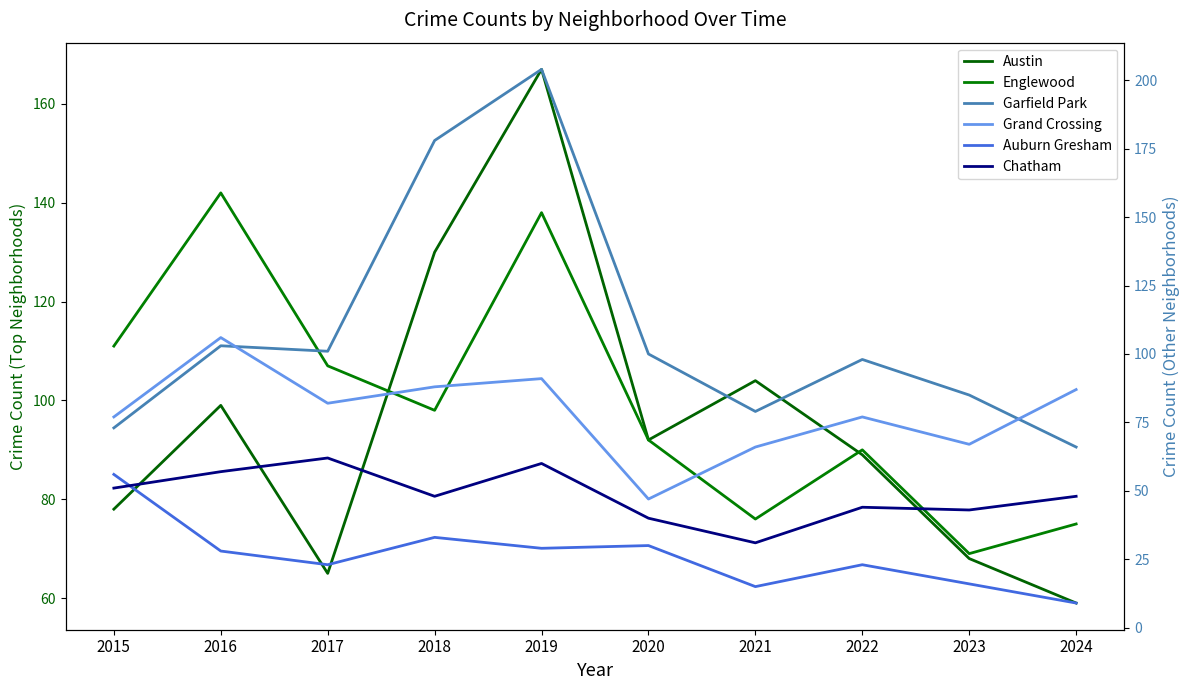

Reading left to right, list all the values displayed in this chart.

Austin: 2015=78	2016=99	2017=65	2018=130	2019=167	2020=92	2021=104	2022=89	2023=68	2024=59
Englewood: 2015=111	2016=142	2017=107	2018=98	2019=138	2020=92	2021=76	2022=90	2023=69	2024=75
Garfield Park: 2015=73	2016=103	2017=101	2018=178	2019=204	2020=100	2021=79	2022=98	2023=85	2024=66
Grand Crossing: 2015=77	2016=106	2017=82	2018=88	2019=91	2020=47	2021=66	2022=77	2023=67	2024=87
Auburn Gresham: 2015=56	2016=28	2017=23	2018=33	2019=29	2020=30	2021=15	2022=23	2023=16	2024=9
Chatham: 2015=51	2016=57	2017=62	2018=48	2019=60	2020=40	2021=31	2022=44	2023=43	2024=48